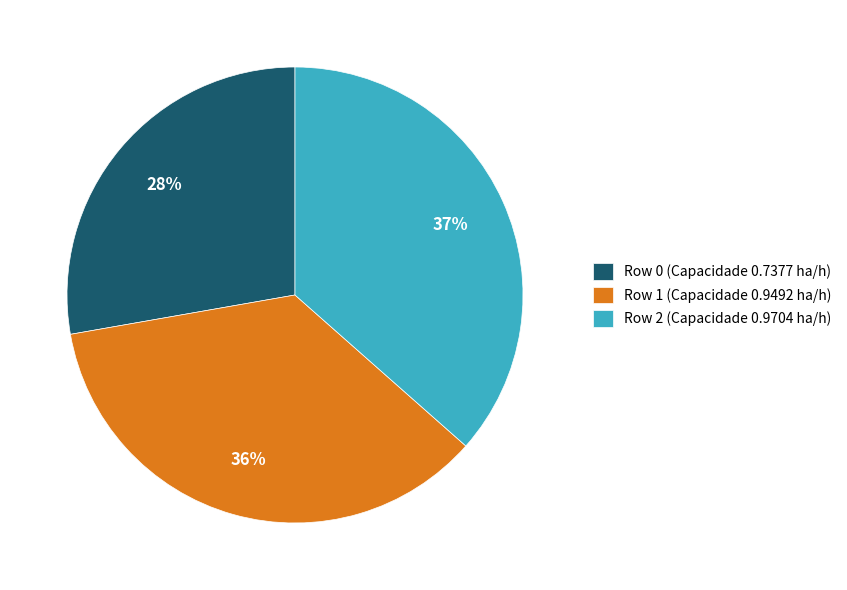

Which category has the smallest portion of the pie?

Row 0